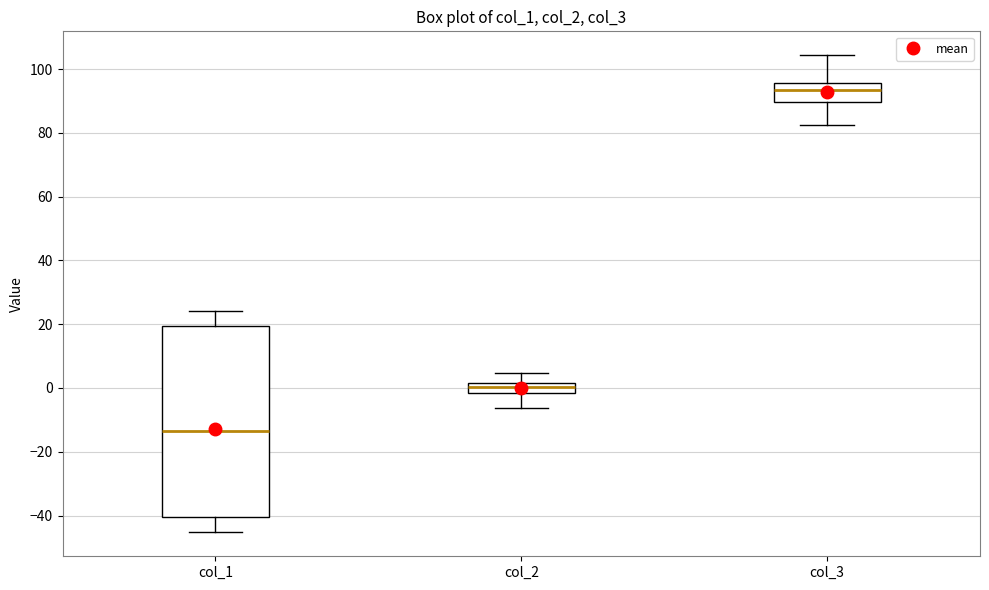

Reading left to right, transcribe this box plot: for each box, give where its median line is, the range the box spans, and where its two whiskers end, as read against the y-axis. The values are not printed on the chart, so give them approximately, as read against the axis.

col_1: median -14, box -40 to 20, whiskers -46 to 24
col_2: median 0, box -2 to 2, whiskers -6 to 4
col_3: median 94, box 90 to 96, whiskers 82 to 104